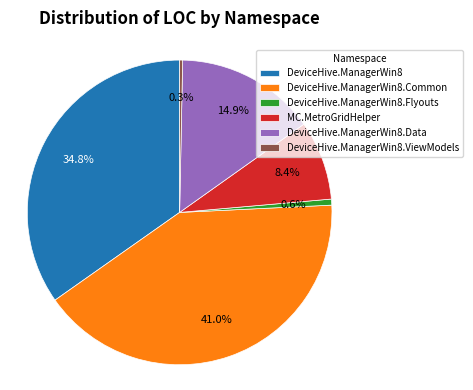

To the nearest percent, what portion does DeviceHive.ManagerWin8.Data represent?

15%